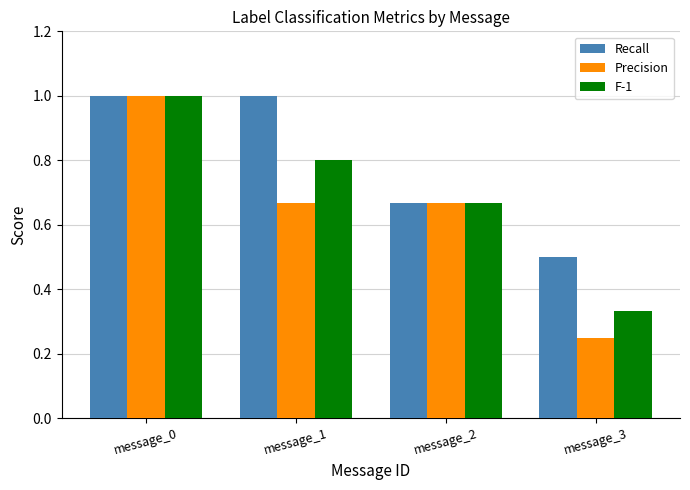

Rank the categories by F-1 value from lowest to highest.

message_3, message_2, message_1, message_0